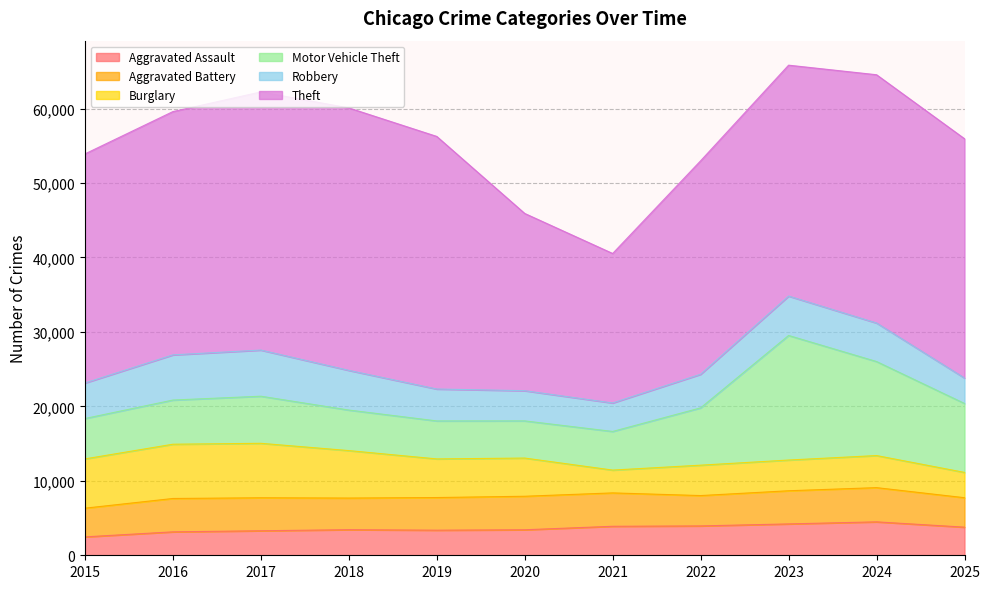

Does the chart display data point markers on the line(s)?

No